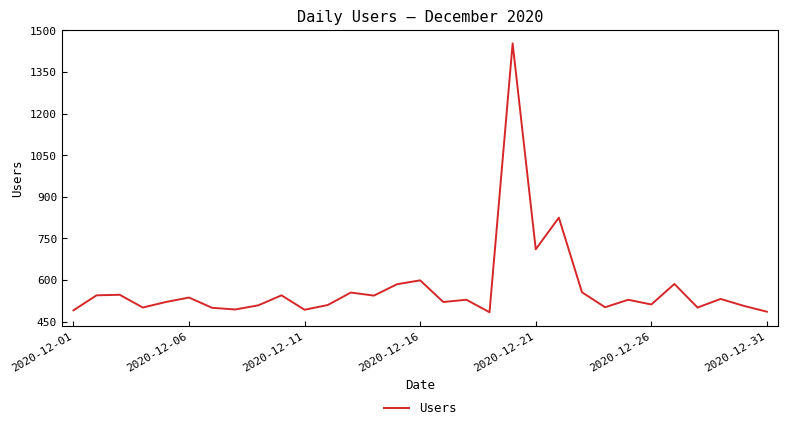

What is the difference between the maximum and minimum values?

969